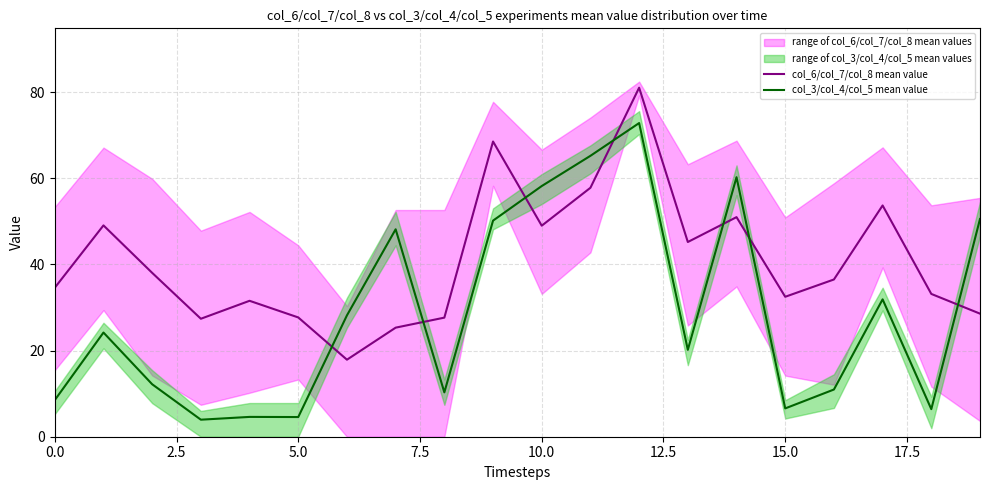

True or false: col_6/col_7/col_8 mean value and col_3/col_4/col_5 mean value intersect in this chart.

True